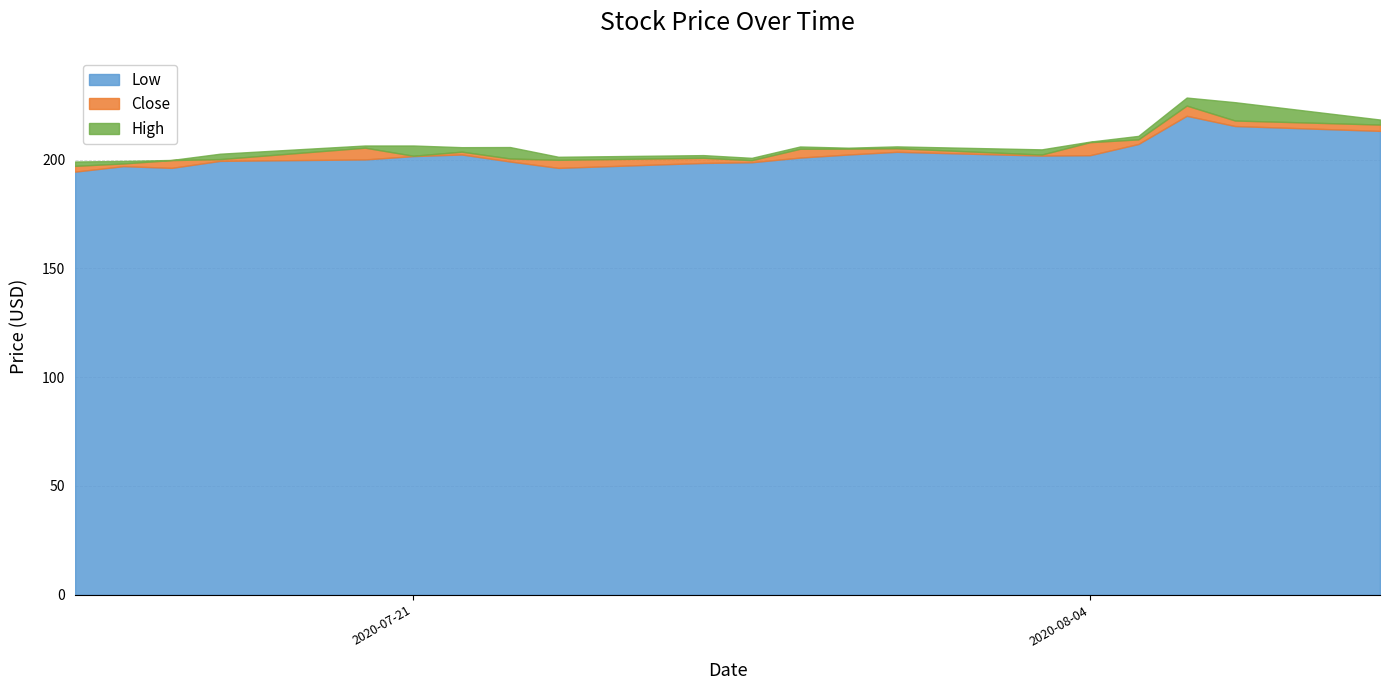

What is the value of the High point at the 6th from the left?

206.5